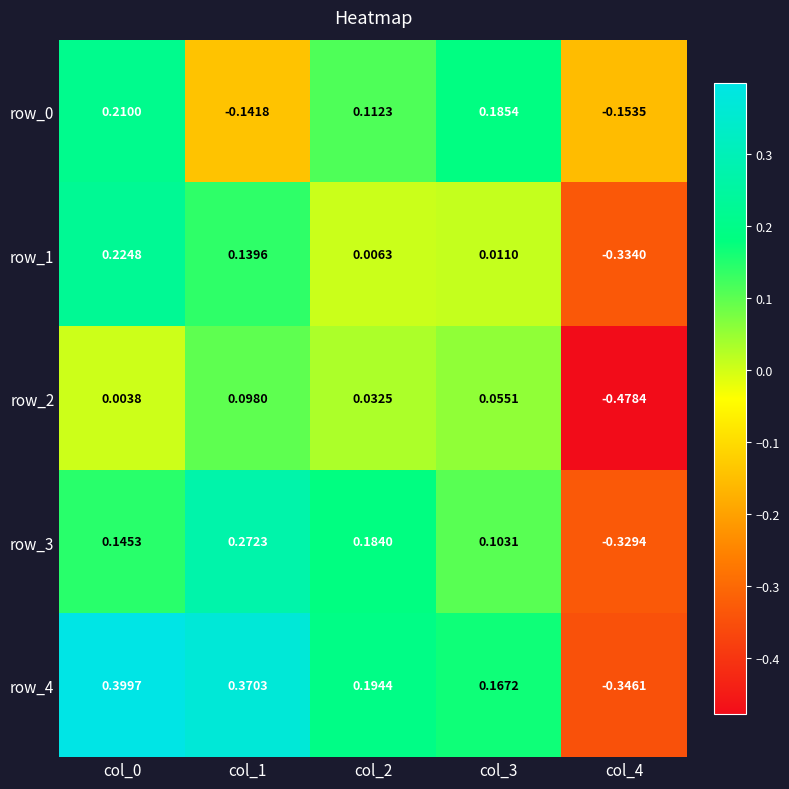

Is the value of row_0 at col_1 greater than the value of row_2 at col_1?

No